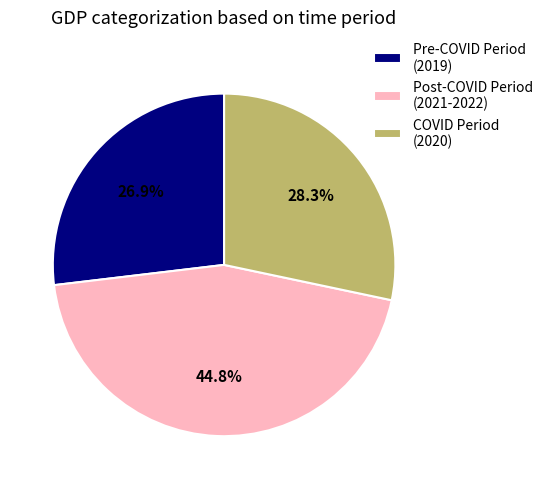

Between Pre-COVID Period (2019) and Post-COVID Period (2021-2022), which is larger?

Post-COVID Period (2021-2022)